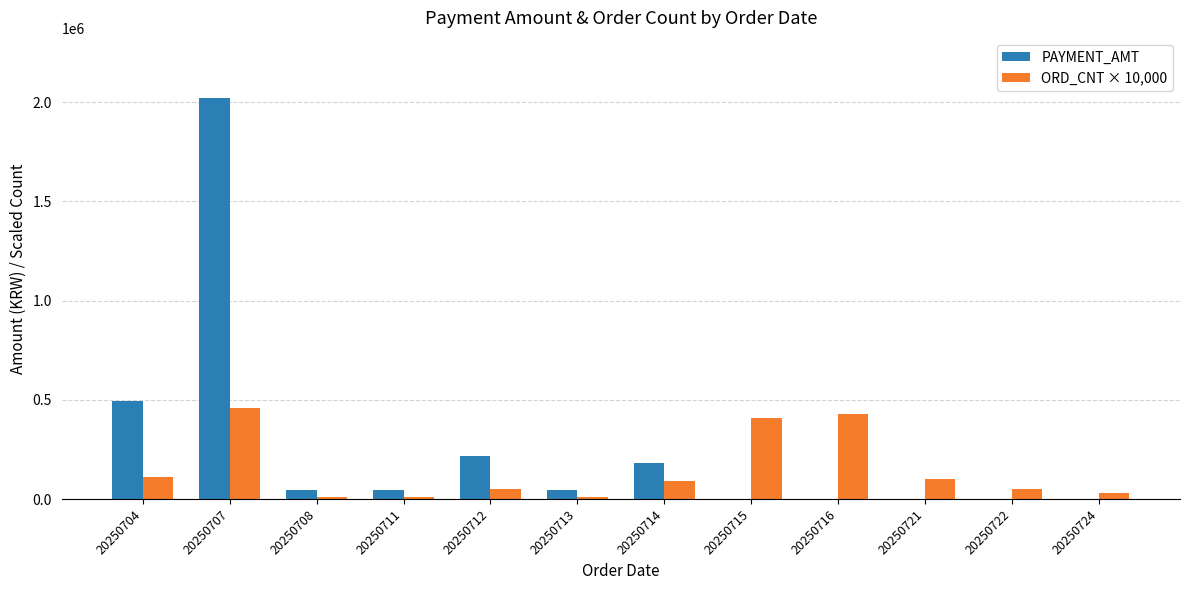

Which series changed the most between 20250707 and 20250724?

PAYMENT_AMT